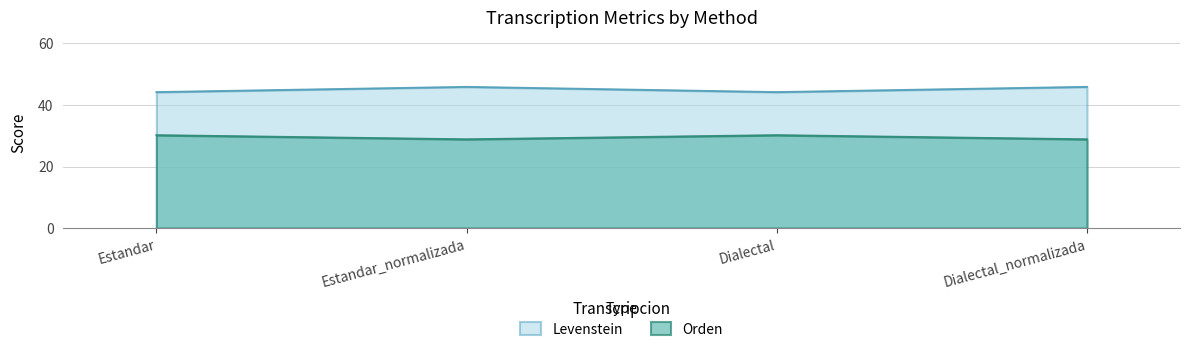

How many distinct data groups are displayed?

2